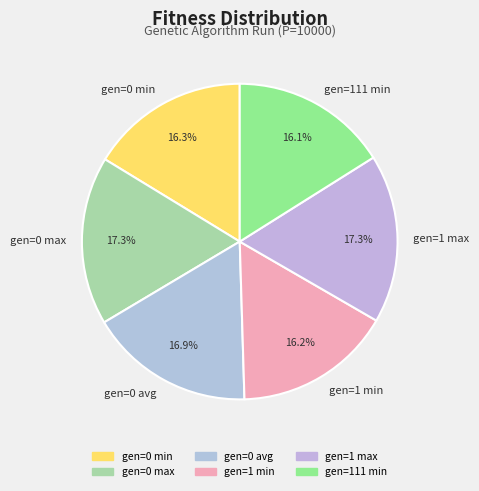

True or false: gen=0 max accounts for 17% of the total.

True